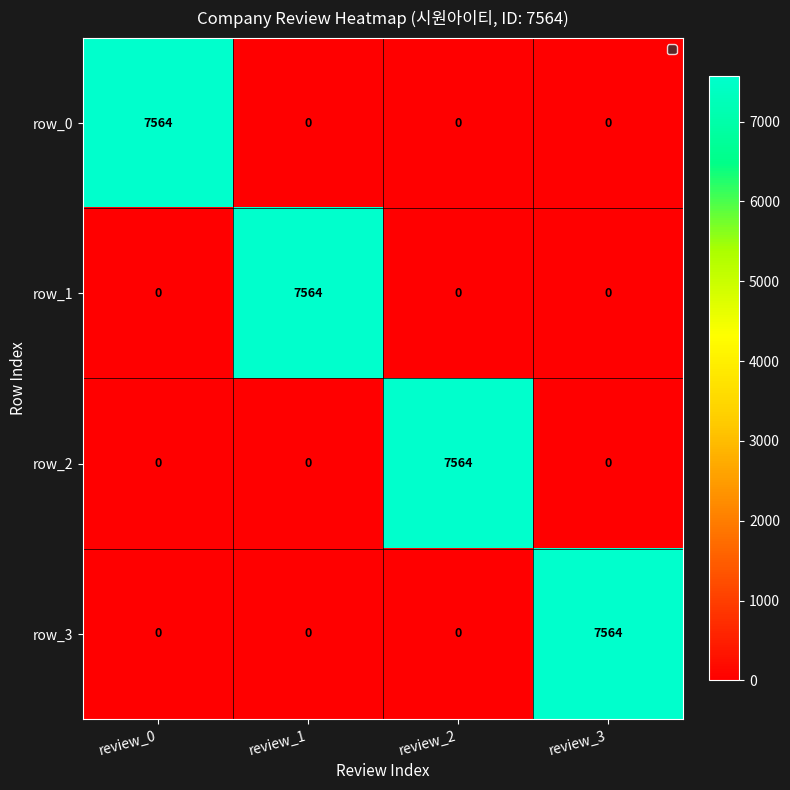

How many values in the row_1 series exceed 0?

1